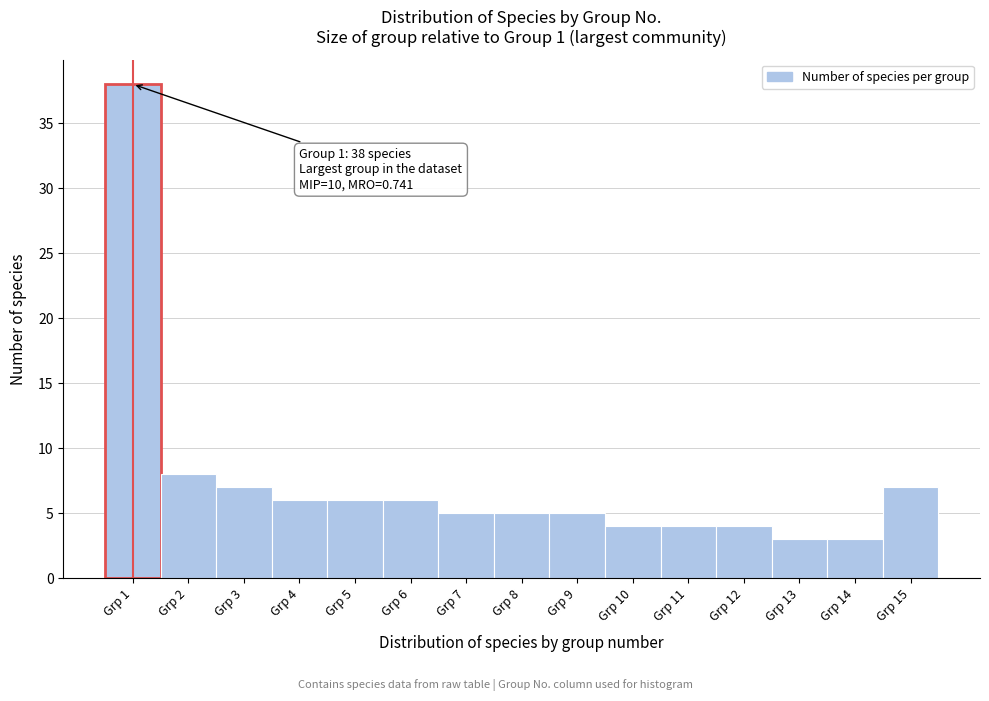

Over which range of the x-axis is the bar tallest?

0.5 to 1.5